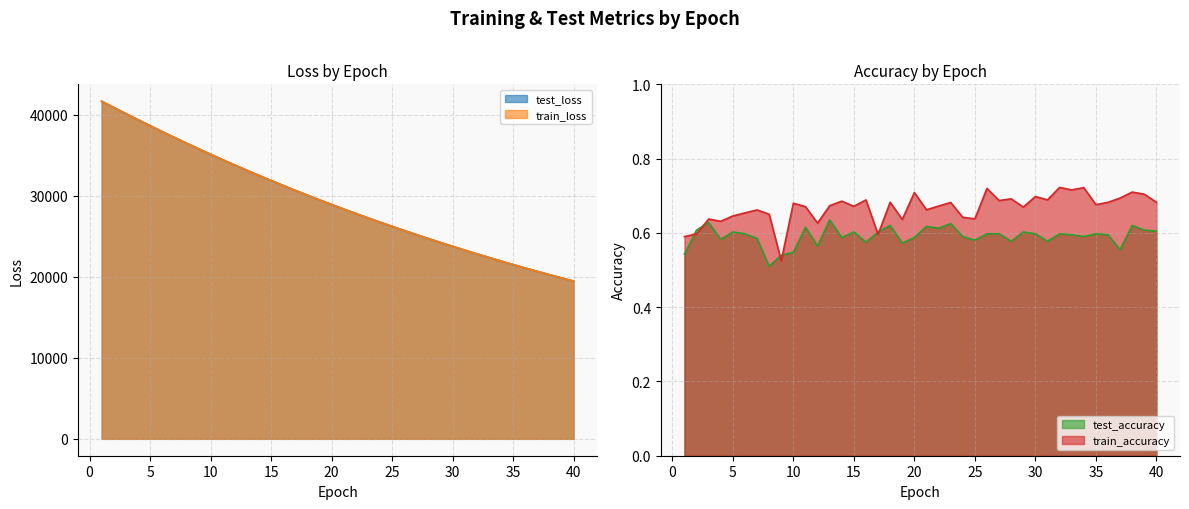

How many lines are shown in the chart?

4